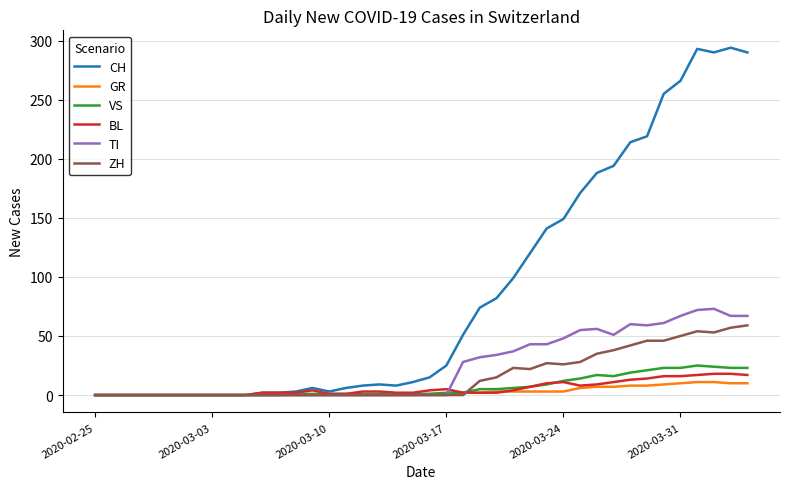

What is the maximum value for BL?

18